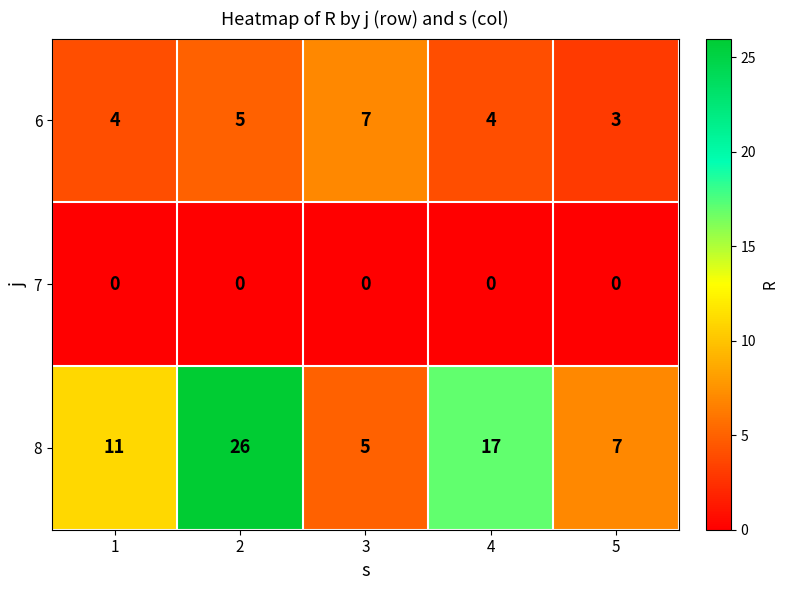

Is it true that 8 equals 17 at 4?

True